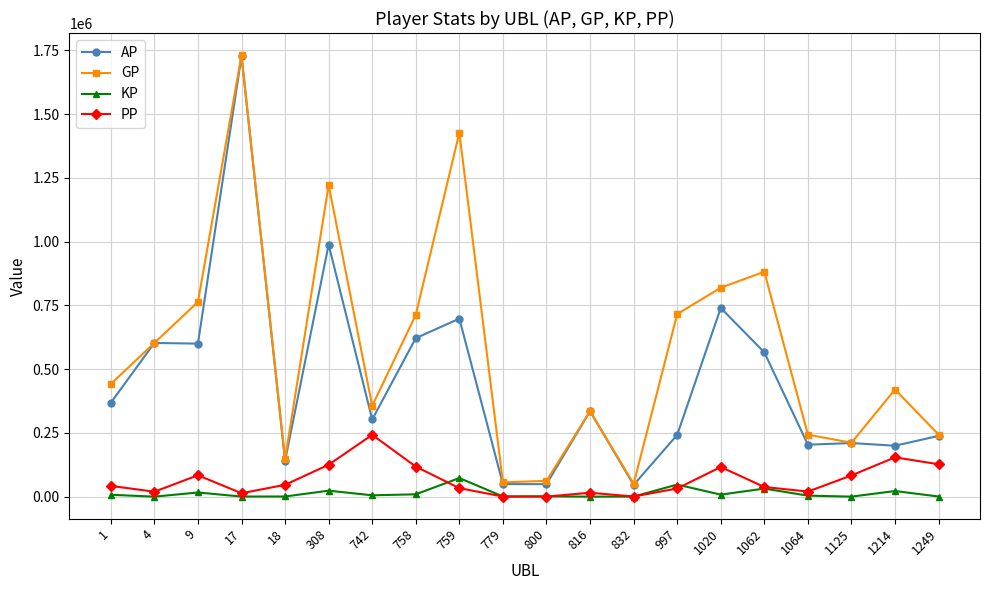

Which series changed the most between 816 and 1062?

GP